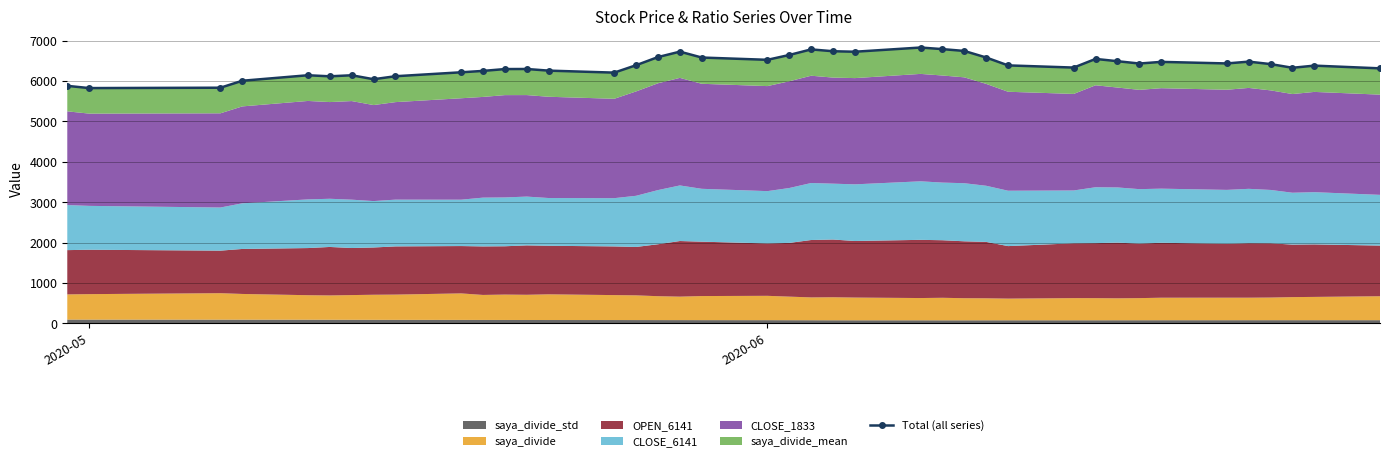

How many data points are less than 6389?

20